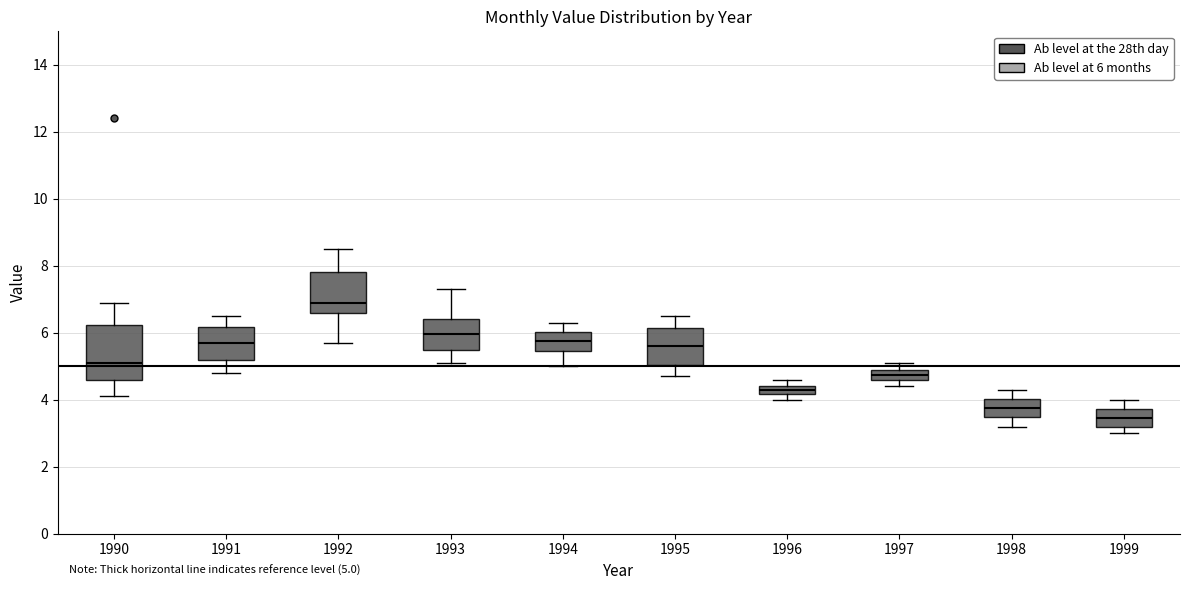

Which box has the highest median line?

1992